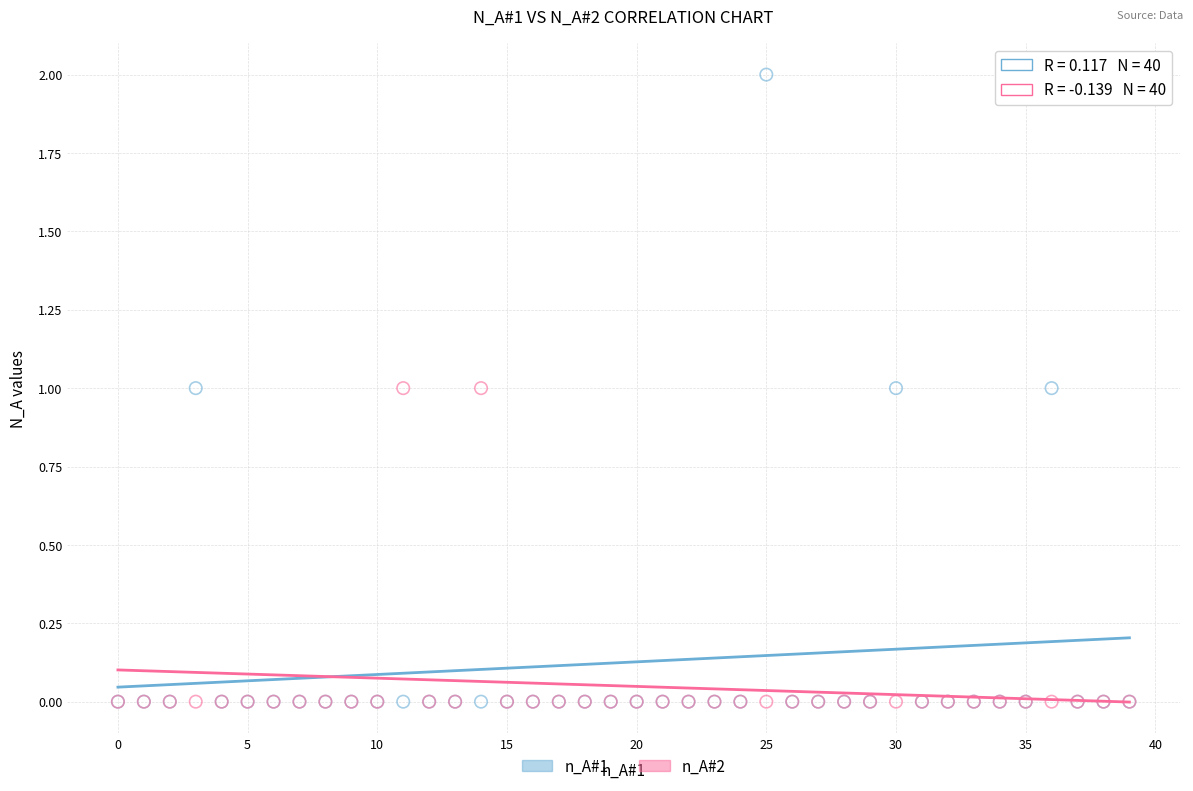

Which series has the largest Y range (max minus min)?

n_A#1